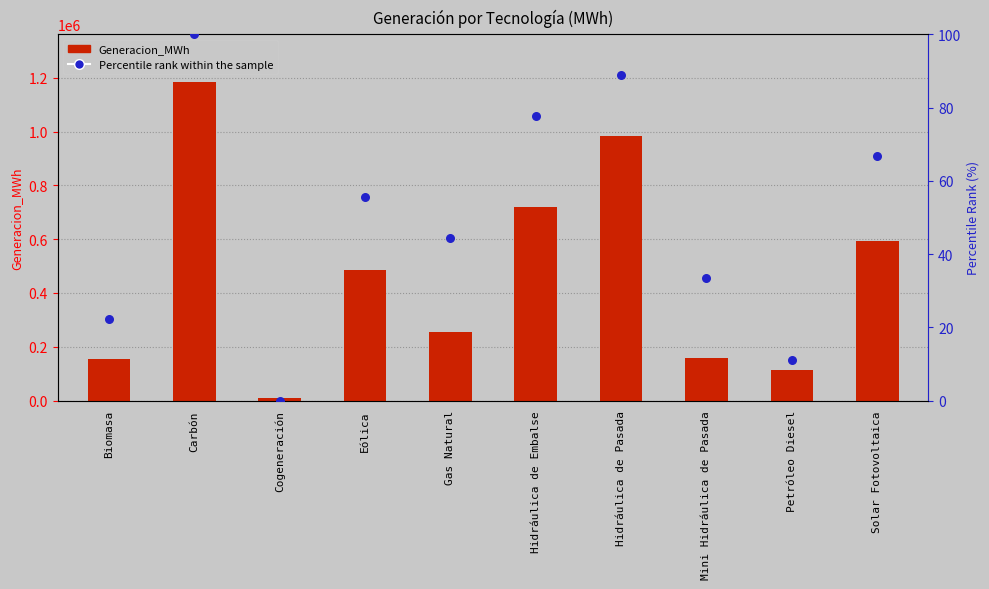

What is the total value across all series at Petróleo Diesel?

114748.9